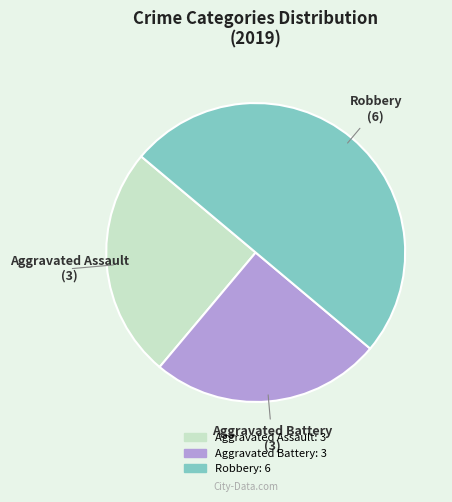

Combined, do Aggravated Assault and Robbery account for over 50%?

Yes